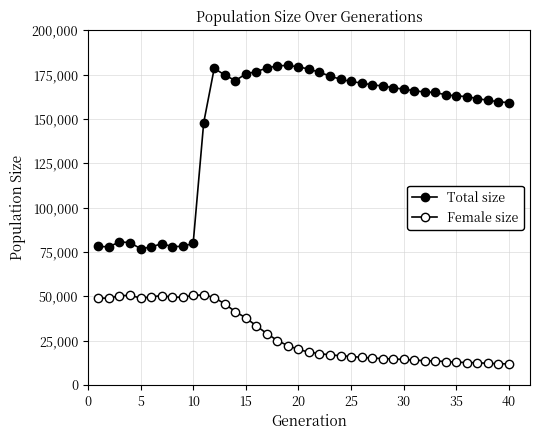

Is this an area chart (filled region under the line)?

No